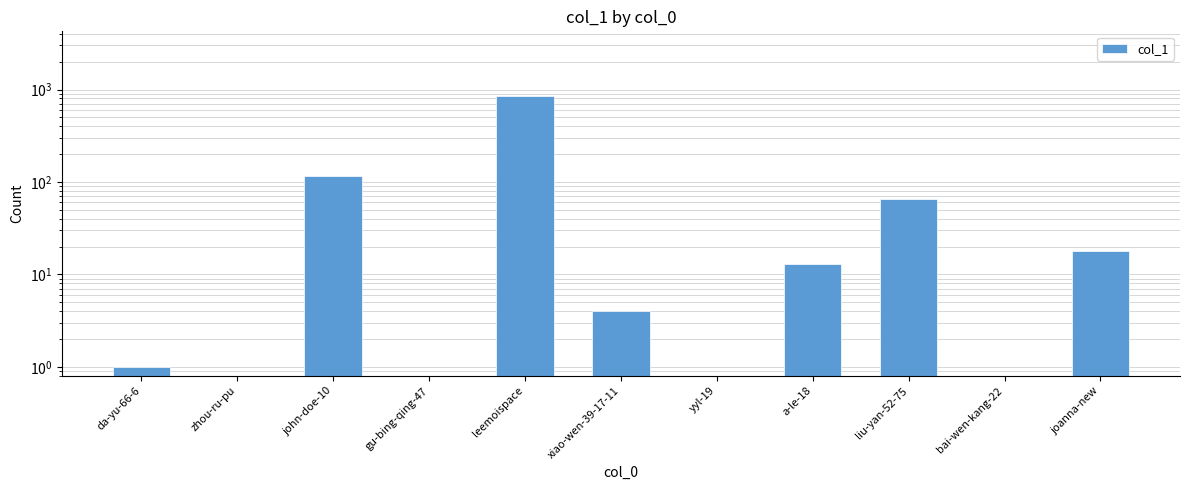

Is it true that the value at a-le-18 is 17.8?

False